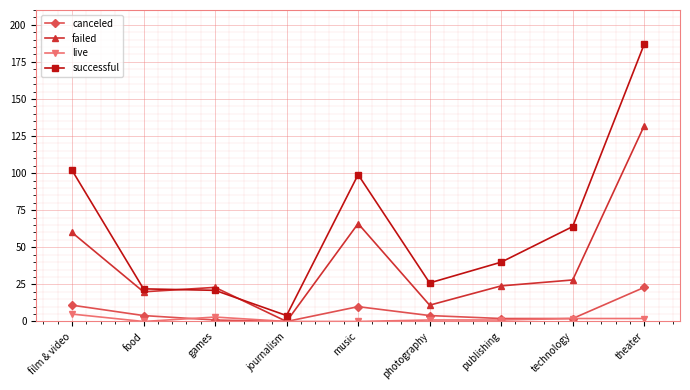

Reading right to left, extract all data points from this chart.

canceled: theater=23	technology=2	publishing=2	photography=4	music=10	journalism=0	games=1	food=4	film & video=11
failed: theater=132	technology=28	publishing=24	photography=11	music=66	journalism=0	games=23	food=20	film & video=60
live: theater=2	technology=2	publishing=1	photography=1	music=0	journalism=0	games=3	food=0	film & video=5
successful: theater=187	technology=64	publishing=40	photography=26	music=99	journalism=4	games=21	food=22	film & video=102